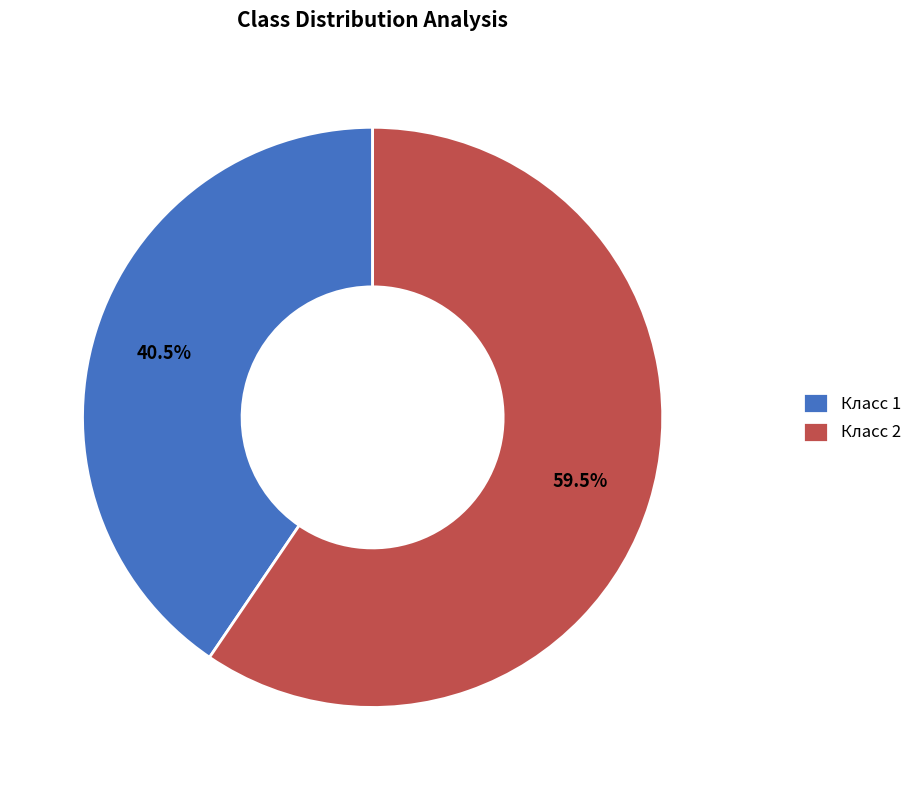

Which has a higher value, Класс 2 or Класс 1?

Класс 2